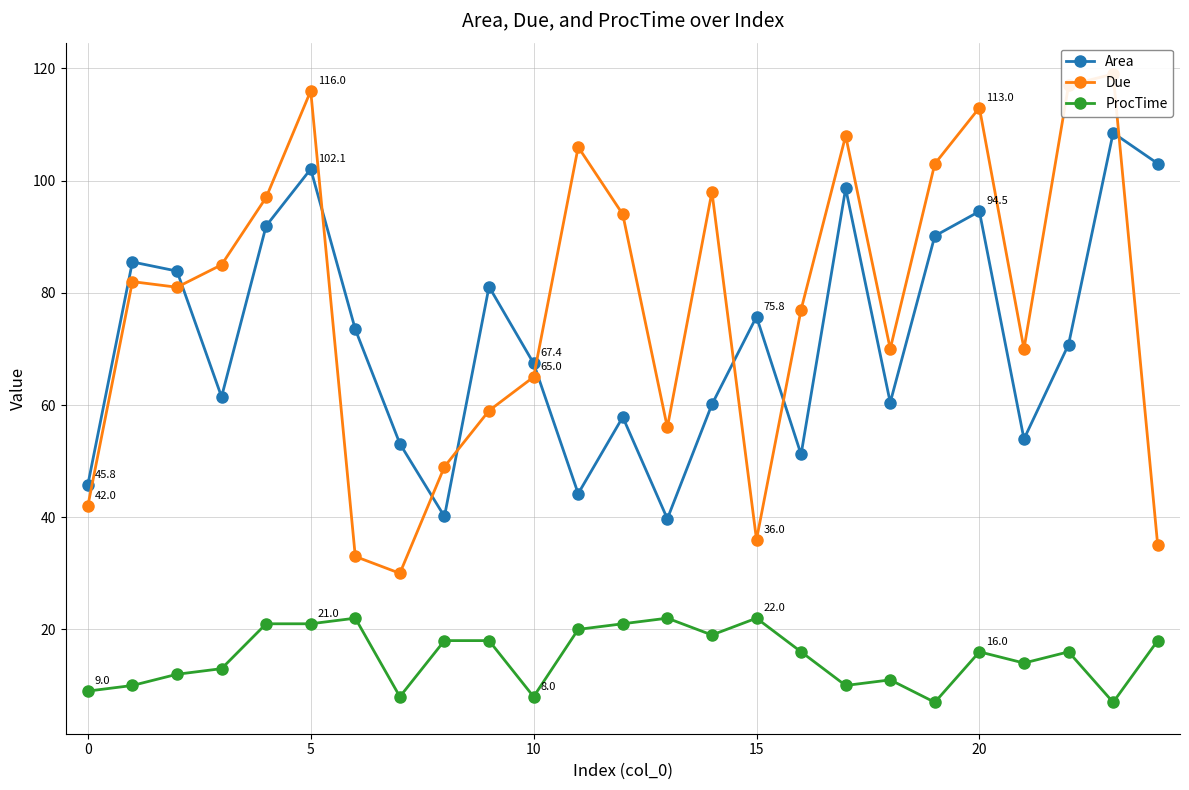

What is the difference between the Area values at 10 and 20?

27.1